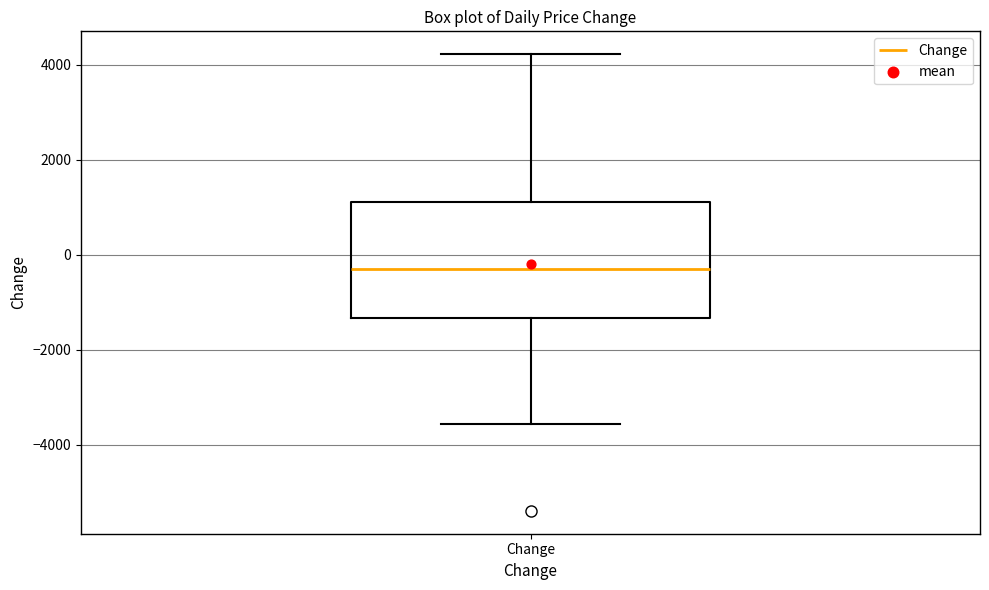

Where does the lower whisker of the box for Change end on the y-axis? The values are not printed on the chart, so give them approximately, as read against the axis.

-3600